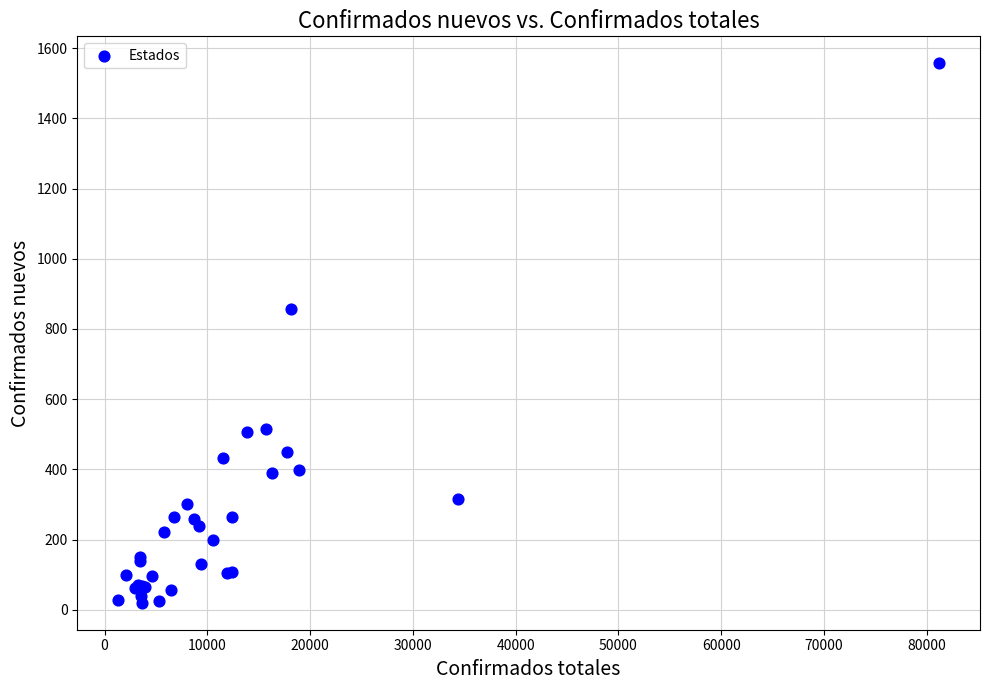

What Y value in the scatter plot is closest to 788?

857